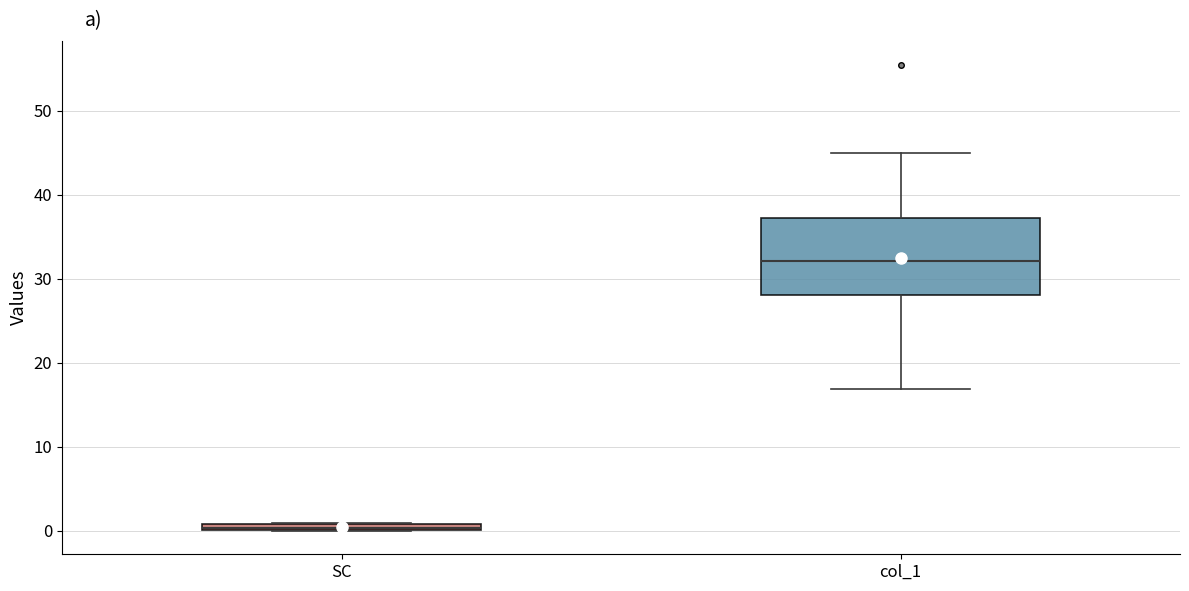

Which box is the tallest, from its lower edge to its upper edge?

col_1